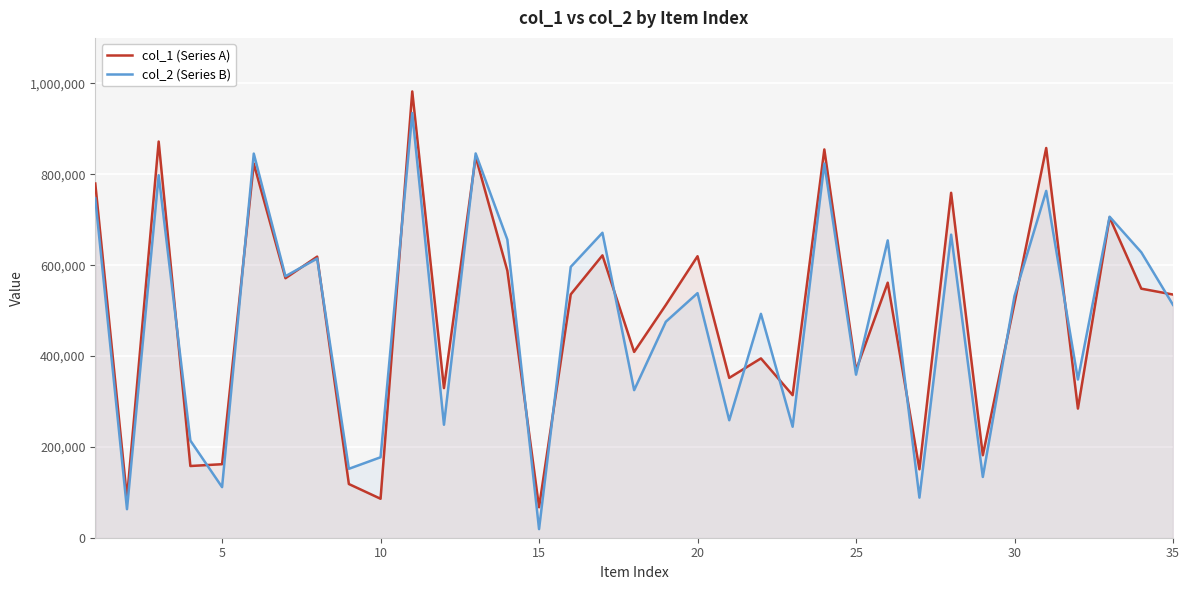

Rank the series by their maximum value, from highest to lowest.

col_1 (Series A), col_2 (Series B)